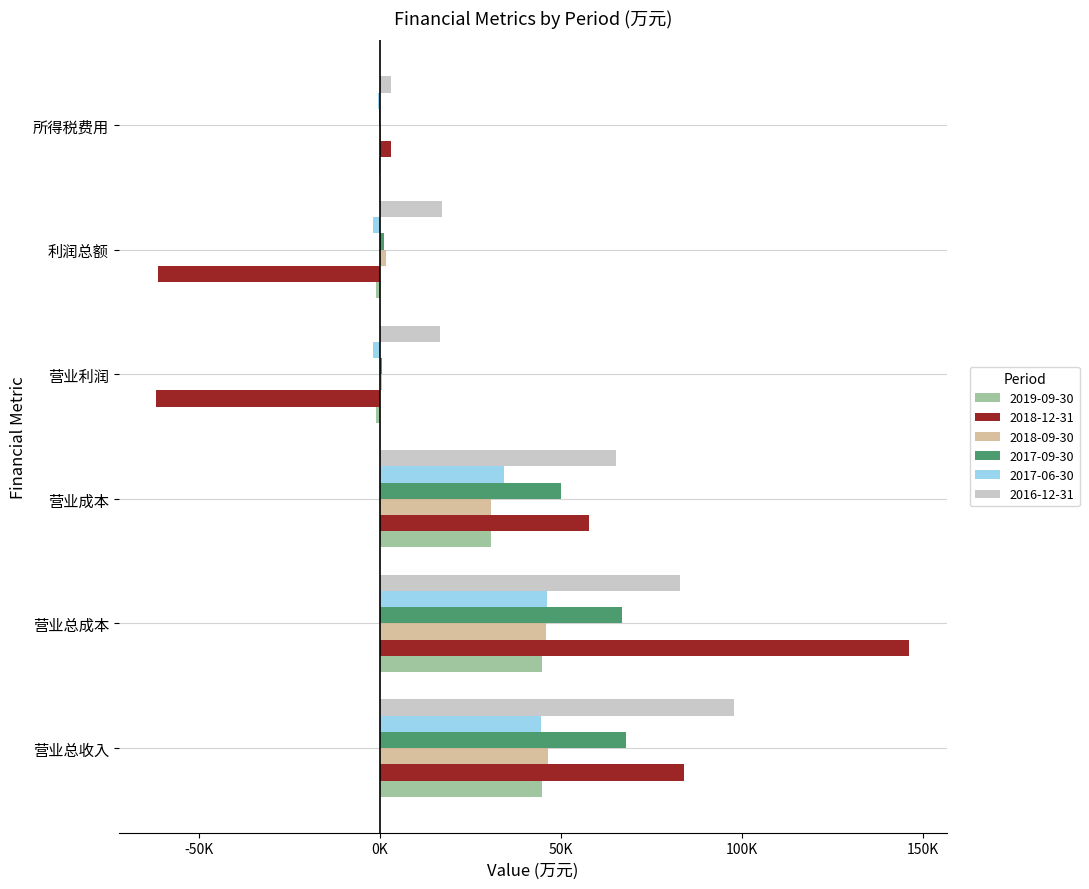

The value of 2017-09-30 at 营业利润 is 533. True or false?

True